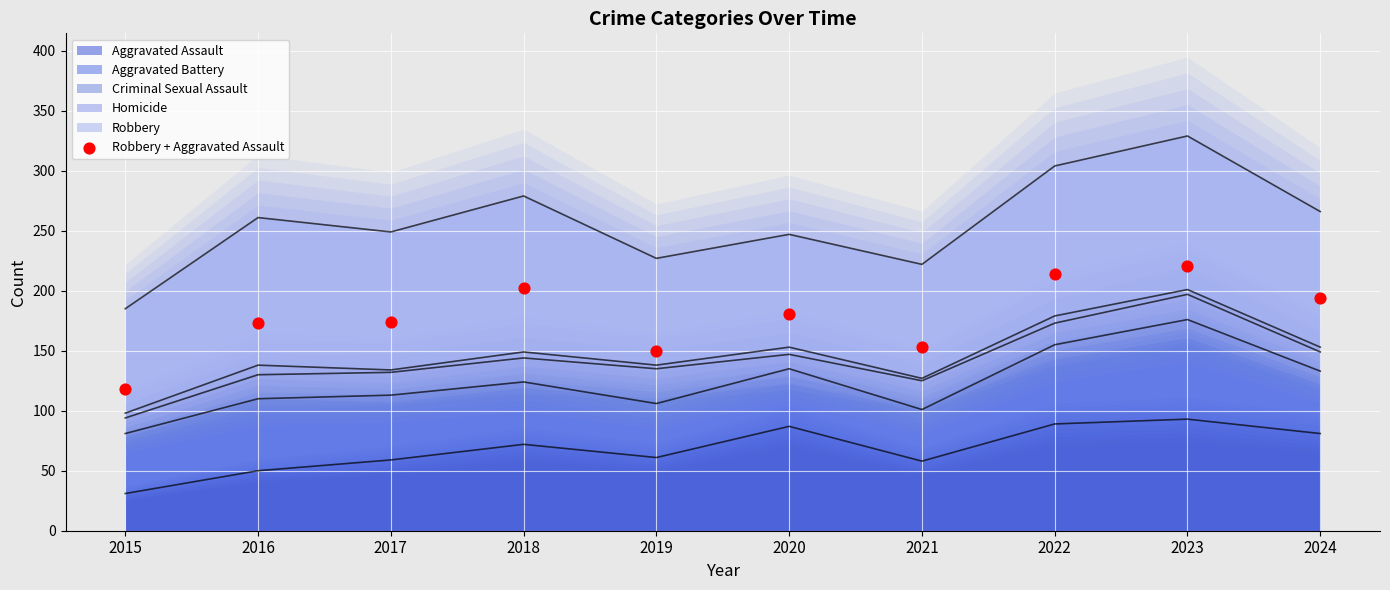

What is the change in value from 2018 to 2019?

-52